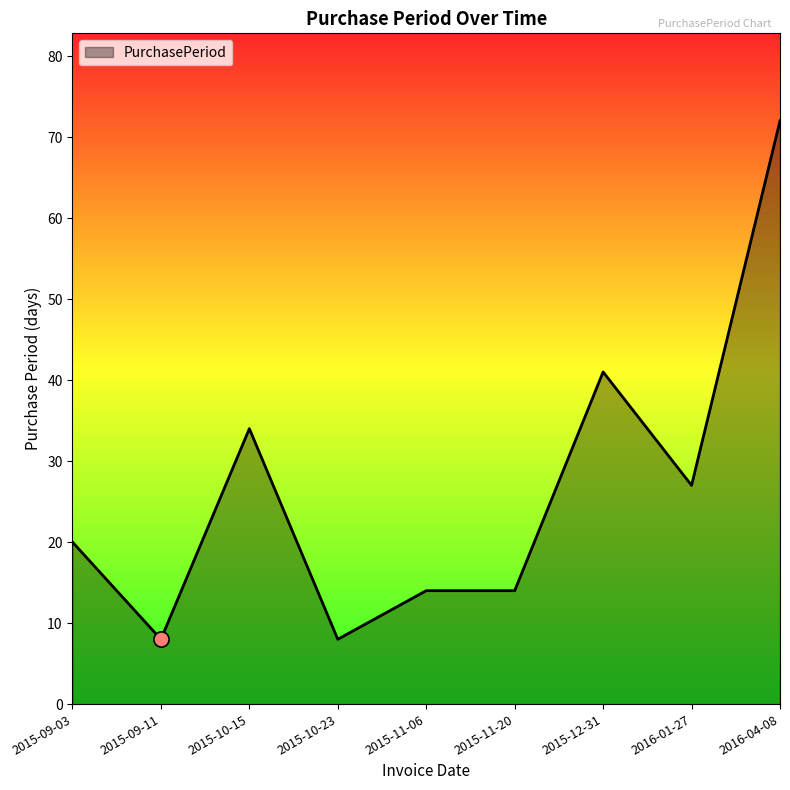

What is the ratio of the value at 2015-12-31 to the value at 2016-04-08?

0.6